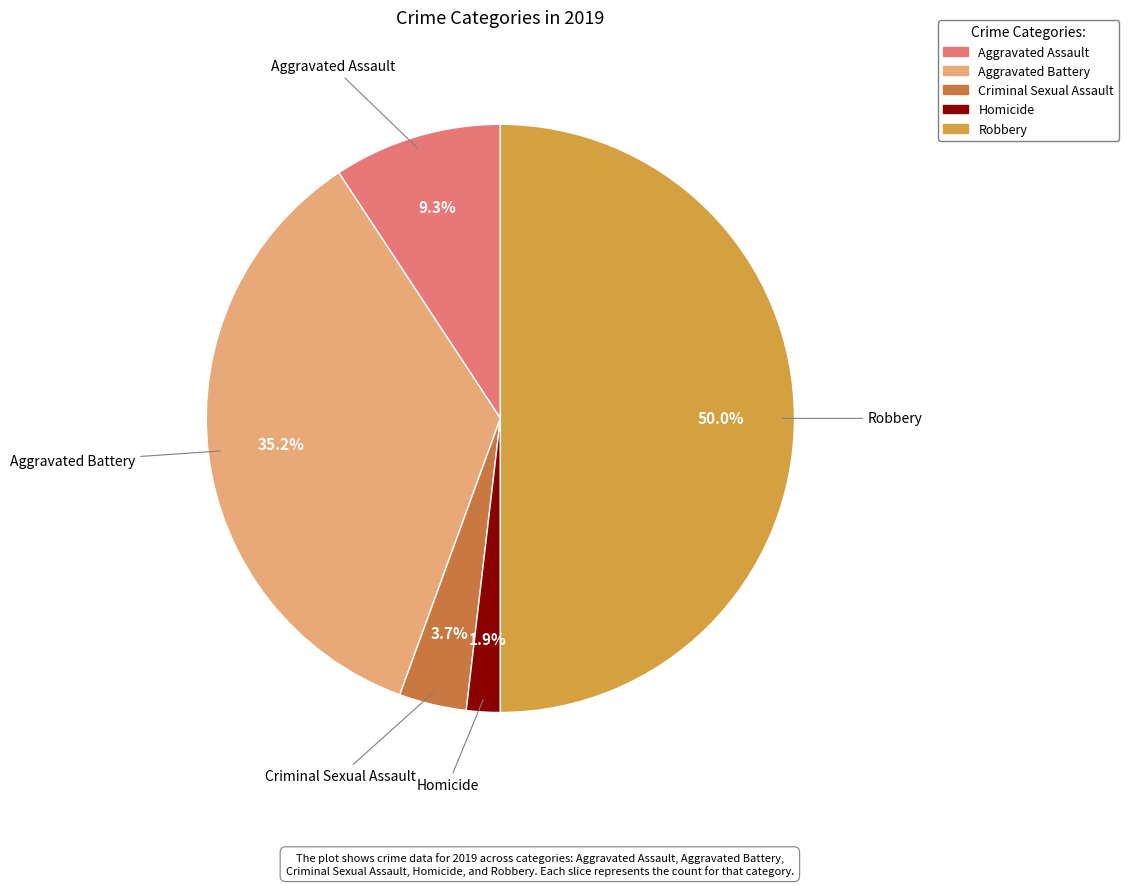

To the nearest percent, what is the average slice percentage?

20%